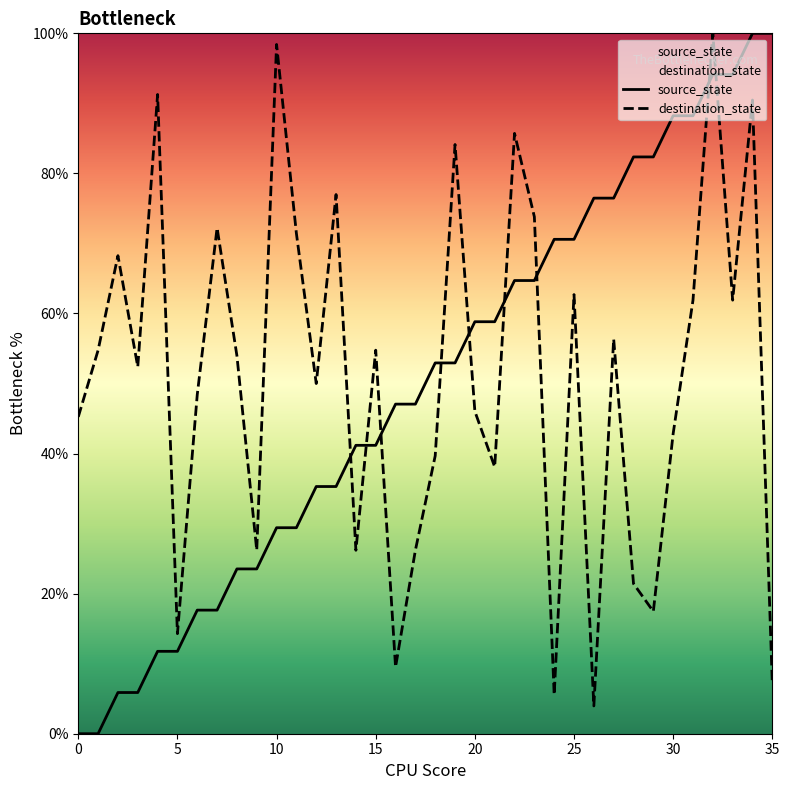

What are all the series names shown in the legend?

source_state, destination_state